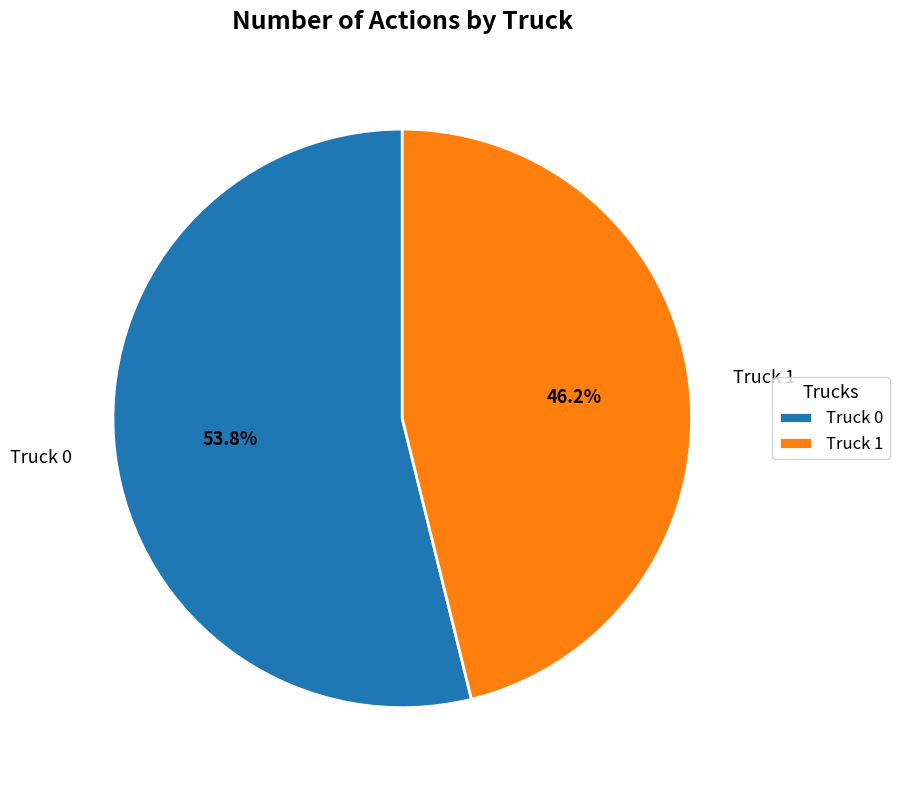

Combined, do Truck 0 and Truck 1 account for over 50%?

Yes